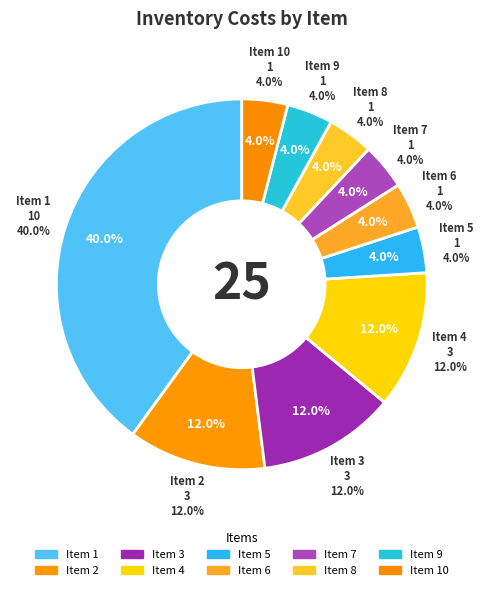

True or false: 2 accounts for 12% of the total.

True